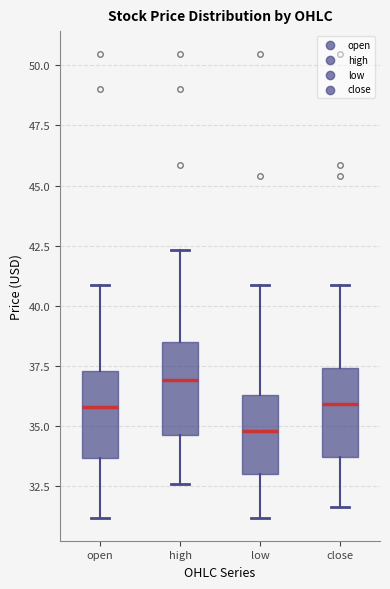

Which box's median line is the highest?

high